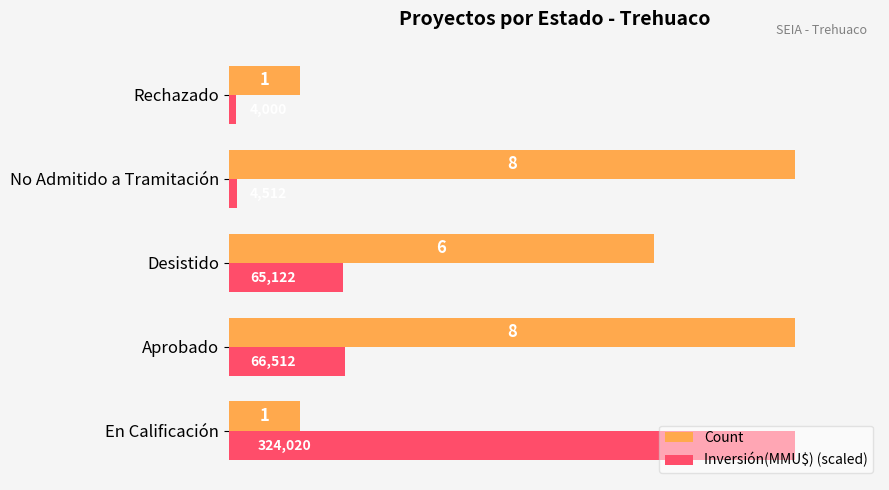

Which series has the widest spread of values?

Inversión(MMU$) (scaled)